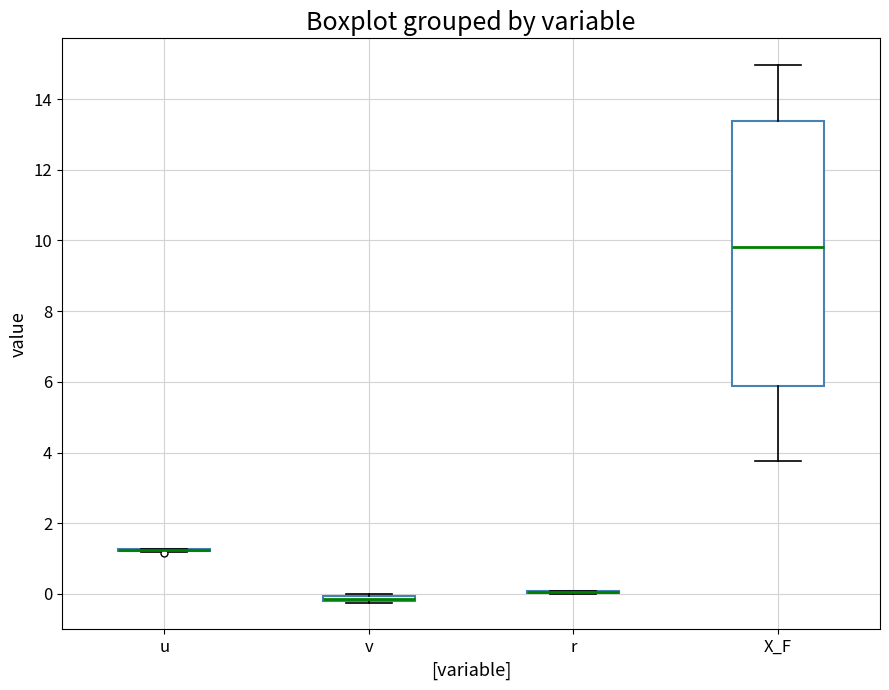

Where does the median line of the box for X_F sit on the y-axis? The values are not printed on the chart, so give them approximately, as read against the axis.

9.8